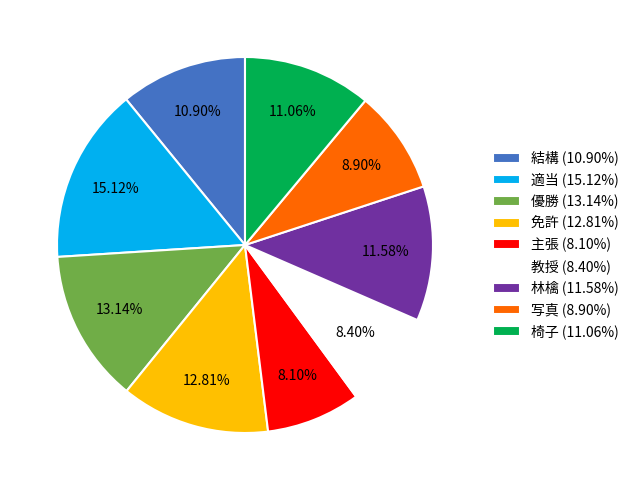

To the nearest percent, what is the combined percentage of 教授 and 林檎?

20%